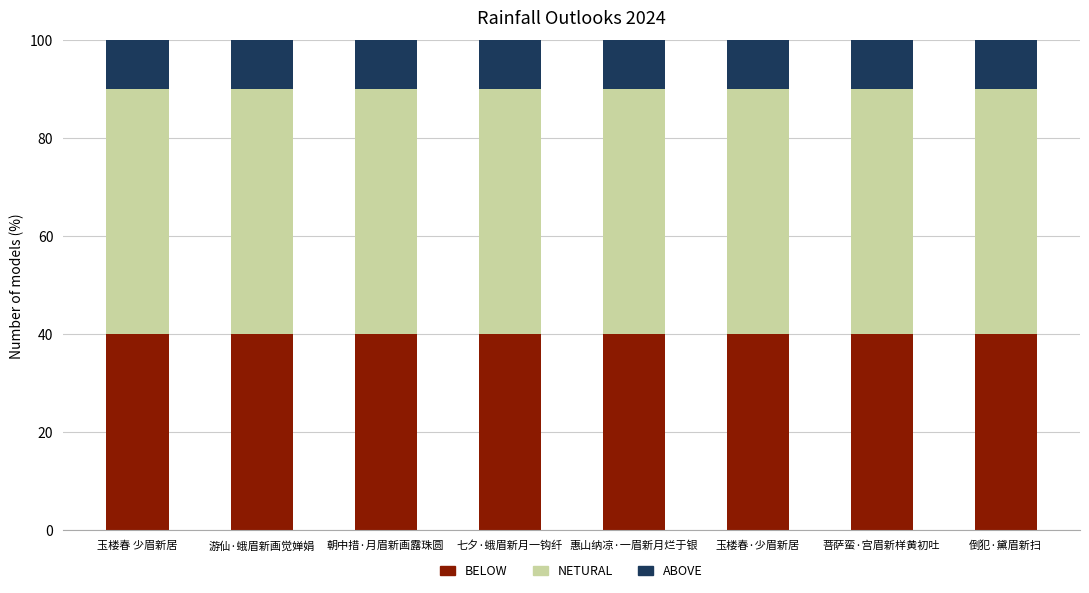

Does the chart contain stacked bars?

Yes